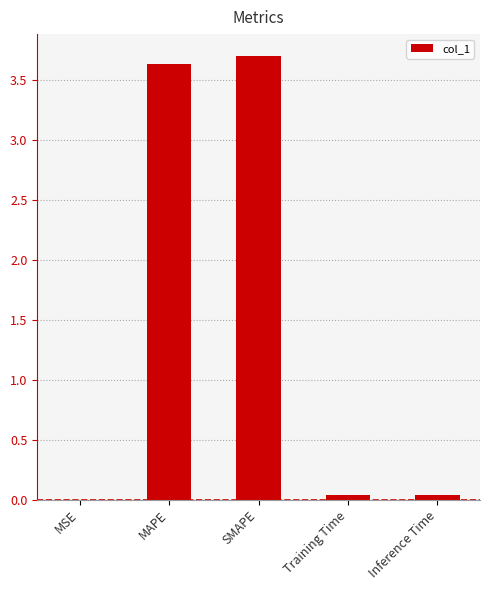

What is the sum of all values?

7.4